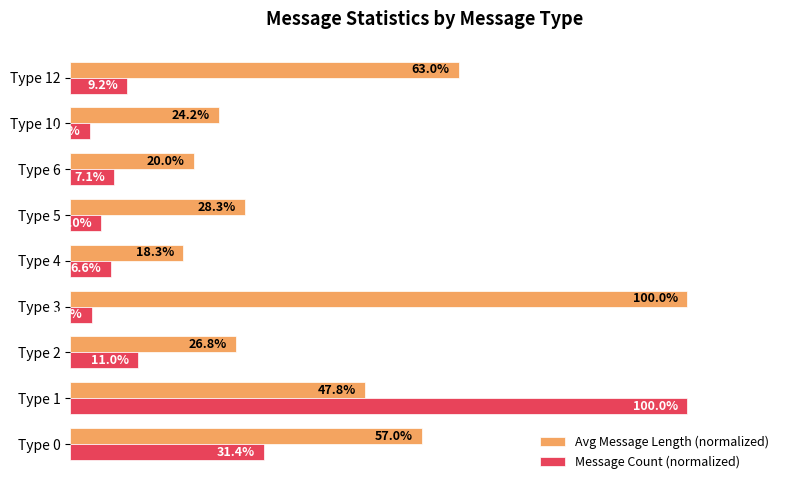

Which series has the largest range (max minus min)?

Message Count (normalized)